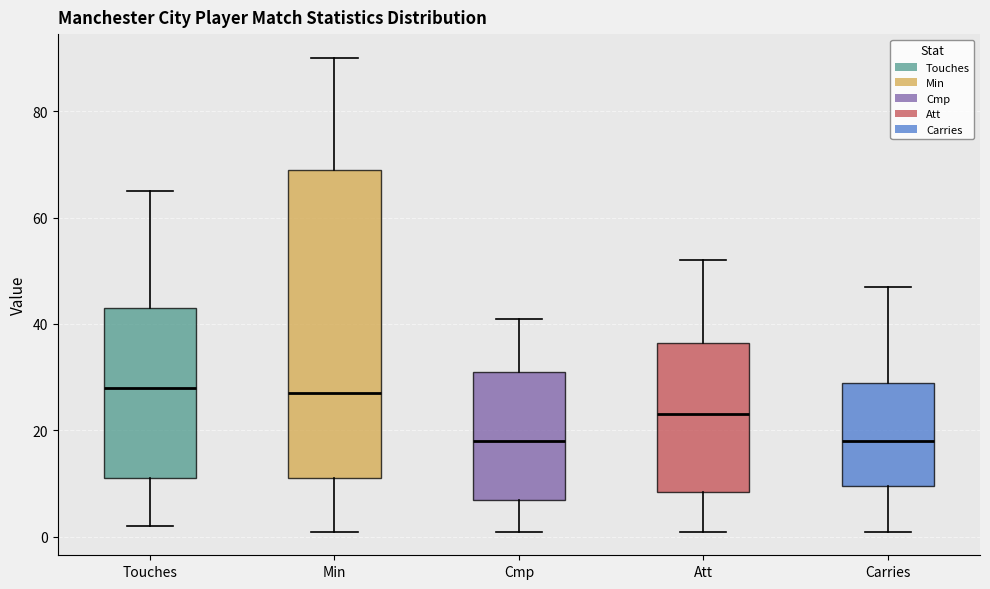

Which box is the tallest, from its lower edge to its upper edge?

Min